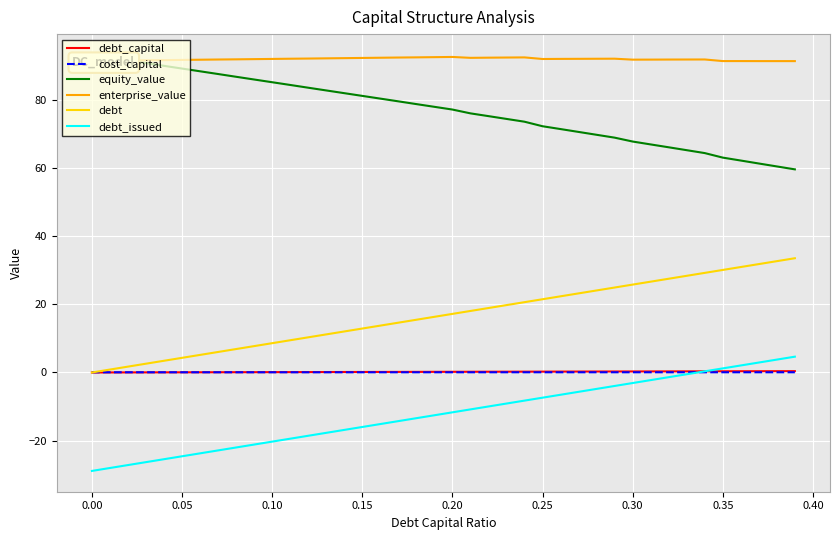

Which series has the largest total across all categories?

enterprise_value